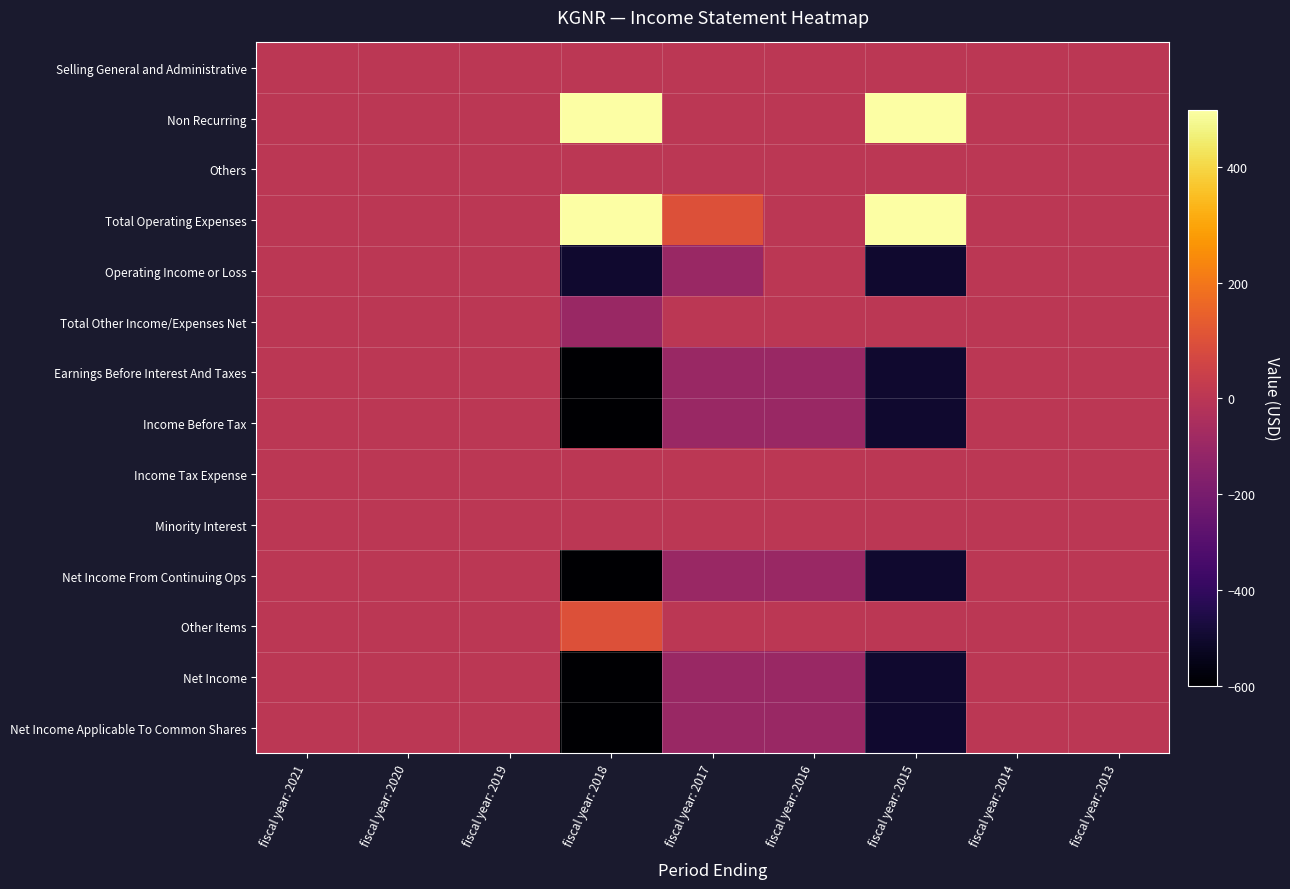

Reading right to left, extract all data points from this chart.

Selling General and Administrative: fiscal year: 2013=0	fiscal year: 2014=0	fiscal year: 2015=0	fiscal year: 2016=0	fiscal year: 2017=0	fiscal year: 2018=0	fiscal year: 2019=0	fiscal year: 2020=0	fiscal year: 2021=0
Non Recurring: fiscal year: 2013=0	fiscal year: 2014=0	fiscal year: 2015=500	fiscal year: 2016=0	fiscal year: 2017=0	fiscal year: 2018=500	fiscal year: 2019=0	fiscal year: 2020=0	fiscal year: 2021=0
Others: fiscal year: 2013=0	fiscal year: 2014=0	fiscal year: 2015=0	fiscal year: 2016=0	fiscal year: 2017=0	fiscal year: 2018=0	fiscal year: 2019=0	fiscal year: 2020=0	fiscal year: 2021=0
Total Operating Expenses: fiscal year: 2013=0	fiscal year: 2014=0	fiscal year: 2015=500	fiscal year: 2016=0	fiscal year: 2017=100	fiscal year: 2018=500	fiscal year: 2019=0	fiscal year: 2020=0	fiscal year: 2021=0
Operating Income or Loss: fiscal year: 2013=0	fiscal year: 2014=0	fiscal year: 2015=-500	fiscal year: 2016=0	fiscal year: 2017=-100	fiscal year: 2018=-500	fiscal year: 2019=0	fiscal year: 2020=0	fiscal year: 2021=0
Total Other Income/Expenses Net: fiscal year: 2013=0	fiscal year: 2014=0	fiscal year: 2015=0	fiscal year: 2016=0	fiscal year: 2017=0	fiscal year: 2018=-100	fiscal year: 2019=0	fiscal year: 2020=0	fiscal year: 2021=0
Earnings Before Interest And Taxes: fiscal year: 2013=0	fiscal year: 2014=0	fiscal year: 2015=-500	fiscal year: 2016=-100	fiscal year: 2017=-100	fiscal year: 2018=-600	fiscal year: 2019=0	fiscal year: 2020=0	fiscal year: 2021=0
Income Before Tax: fiscal year: 2013=0	fiscal year: 2014=0	fiscal year: 2015=-500	fiscal year: 2016=-100	fiscal year: 2017=-100	fiscal year: 2018=-600	fiscal year: 2019=0	fiscal year: 2020=0	fiscal year: 2021=0
Income Tax Expense: fiscal year: 2013=0	fiscal year: 2014=0	fiscal year: 2015=0	fiscal year: 2016=0	fiscal year: 2017=0	fiscal year: 2018=0	fiscal year: 2019=0	fiscal year: 2020=0	fiscal year: 2021=0
Minority Interest: fiscal year: 2013=0	fiscal year: 2014=0	fiscal year: 2015=0	fiscal year: 2016=0	fiscal year: 2017=0	fiscal year: 2018=0	fiscal year: 2019=0	fiscal year: 2020=0	fiscal year: 2021=0
Net Income From Continuing Ops: fiscal year: 2013=0	fiscal year: 2014=0	fiscal year: 2015=-500	fiscal year: 2016=-100	fiscal year: 2017=-100	fiscal year: 2018=-600	fiscal year: 2019=0	fiscal year: 2020=0	fiscal year: 2021=0
Other Items: fiscal year: 2013=0	fiscal year: 2014=0	fiscal year: 2015=0	fiscal year: 2016=0	fiscal year: 2017=0	fiscal year: 2018=100	fiscal year: 2019=0	fiscal year: 2020=0	fiscal year: 2021=0
Net Income: fiscal year: 2013=0	fiscal year: 2014=0	fiscal year: 2015=-500	fiscal year: 2016=-100	fiscal year: 2017=-100	fiscal year: 2018=-600	fiscal year: 2019=0	fiscal year: 2020=0	fiscal year: 2021=0
Net Income Applicable To Common Shares: fiscal year: 2013=0	fiscal year: 2014=0	fiscal year: 2015=-500	fiscal year: 2016=-100	fiscal year: 2017=-100	fiscal year: 2018=-600	fiscal year: 2019=0	fiscal year: 2020=0	fiscal year: 2021=0